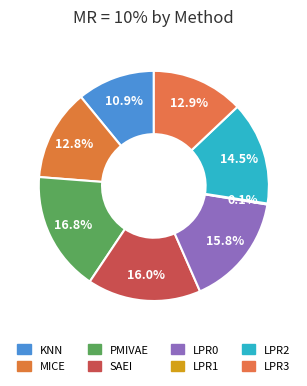

Rank the categories by value from highest to lowest.

PMIVAE, SAEI, LPR0, LPR2, LPR3, MICE, KNN, LPR1